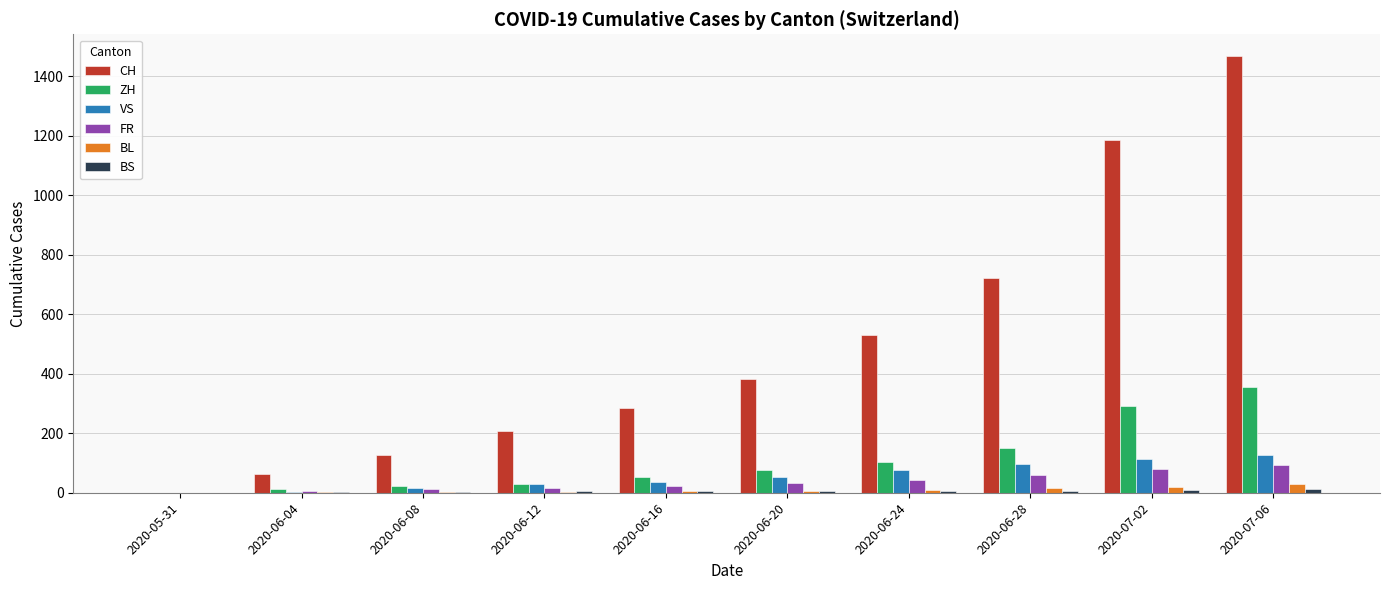

At which category is the sum across all series the highest?

2020-07-06